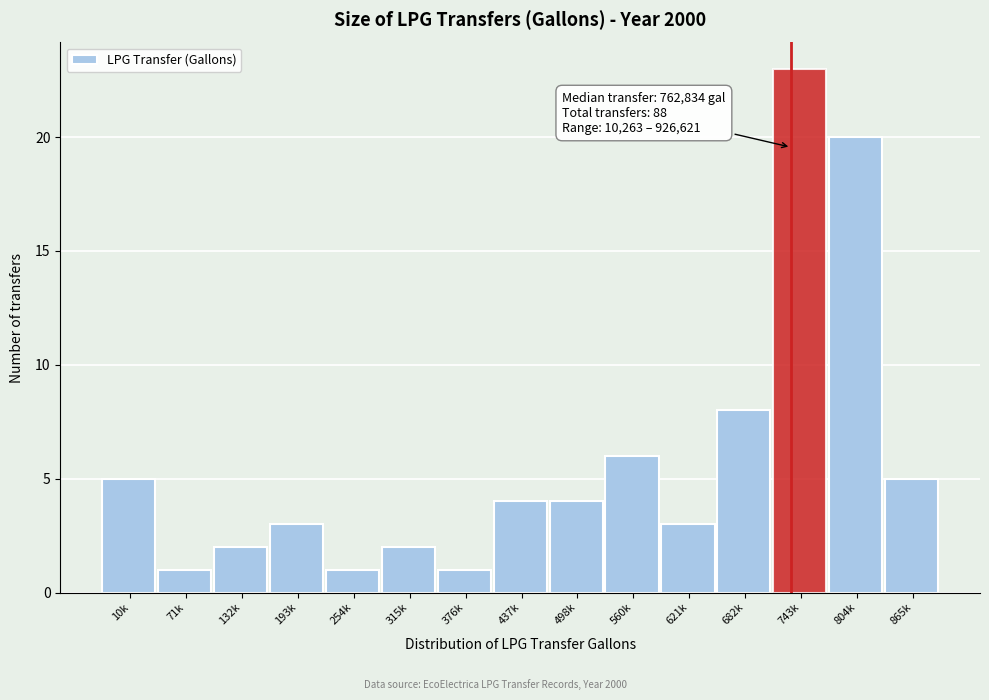

Reading left to right, extract all data points from this chart.

5	1	2	3	1	2	1	4	4	6	3	8	23	20	5